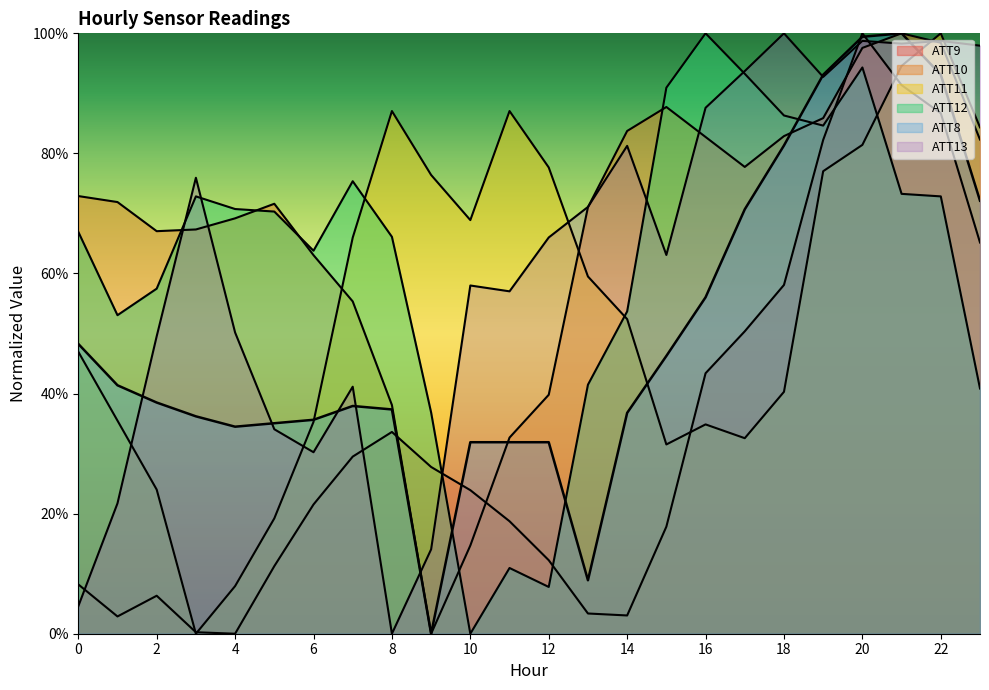

Does the chart display data point markers on the line(s)?

No